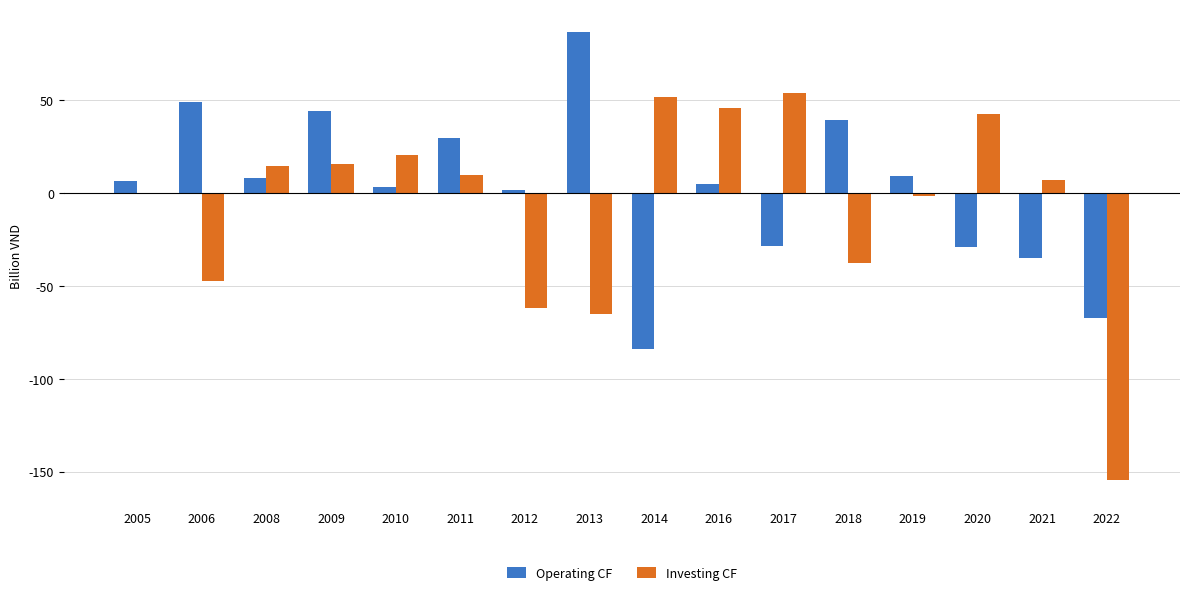

What is the sum of the Operating CF values at 2006 and 2014?

-35.1